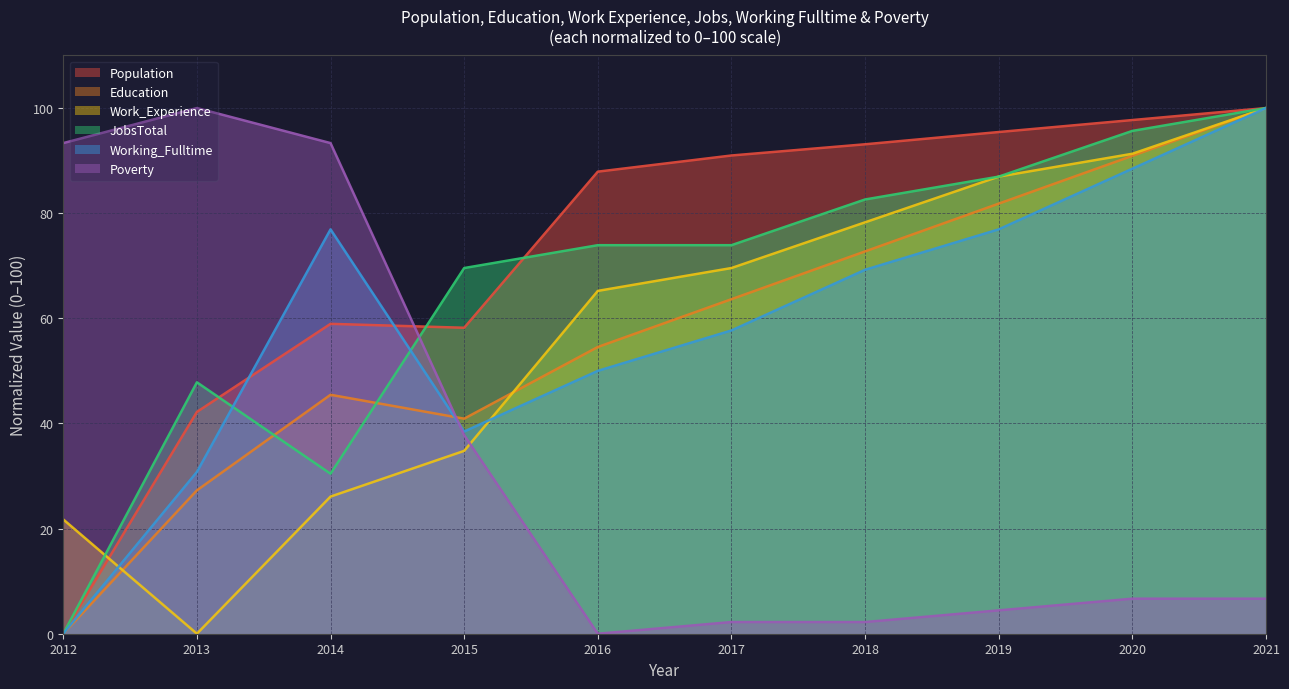

What is the sum of all Working_Fulltime values?

588.5